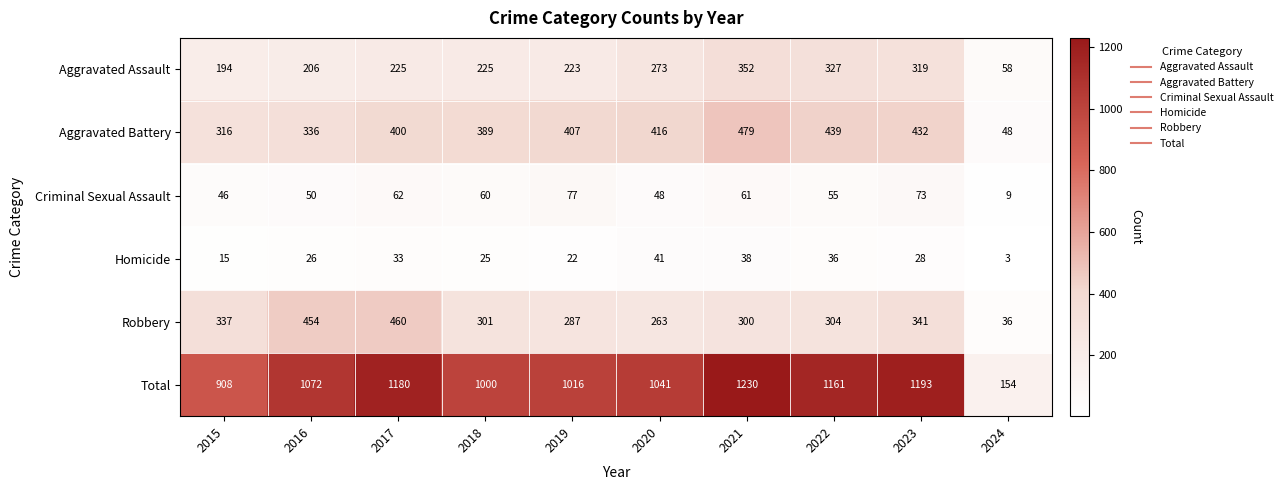

What is the greatest value displayed?

1230